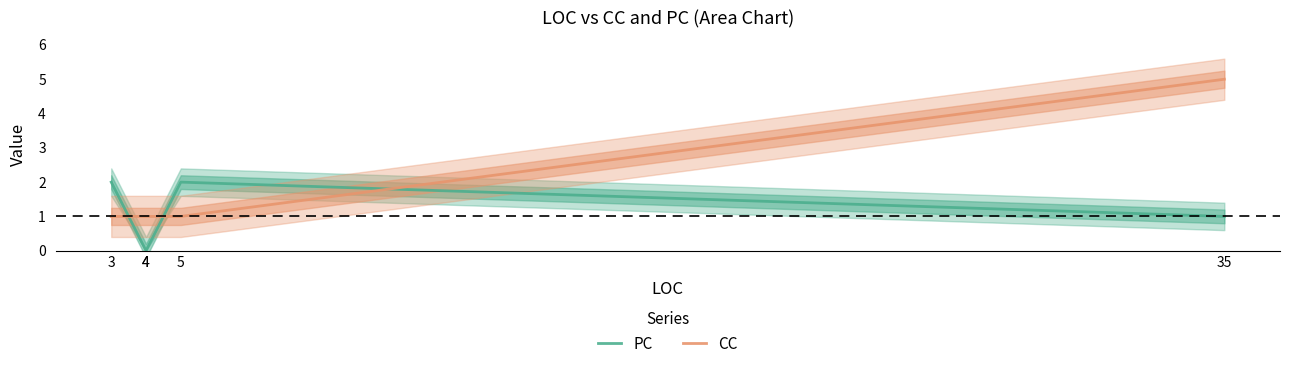

Reading right to left, what are all the values shown in this chart?

PC: 1	2	0	0	2
CC: 5	1	1	1	1